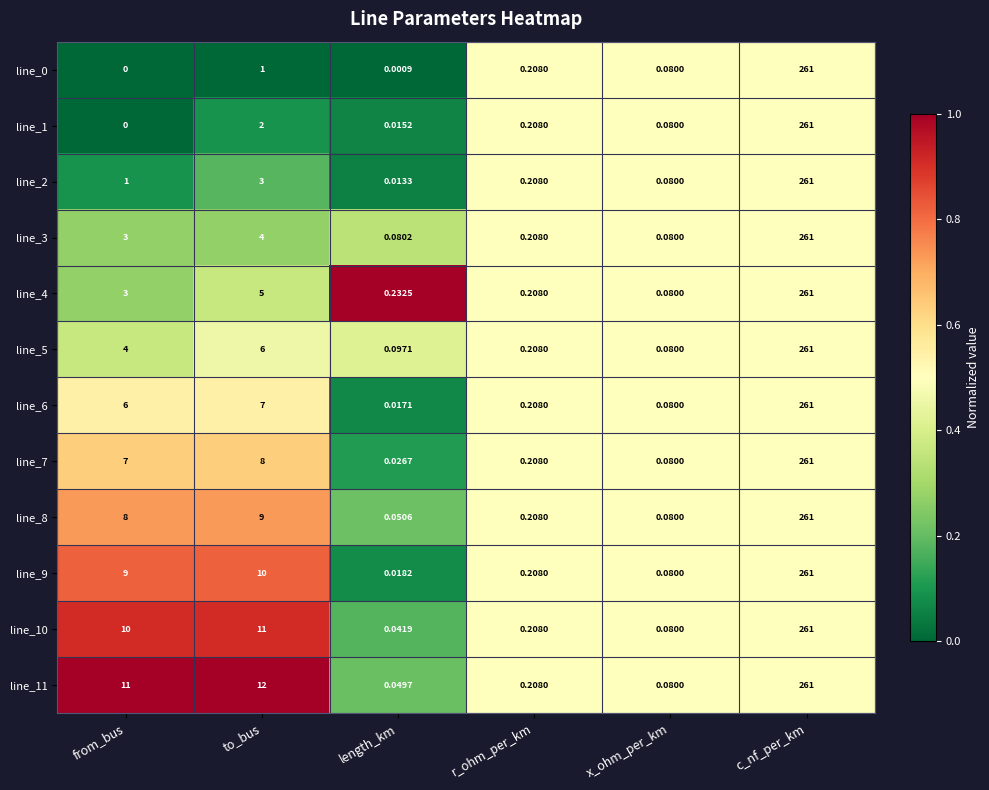

What is the maximum value shown in the chart?

261.0